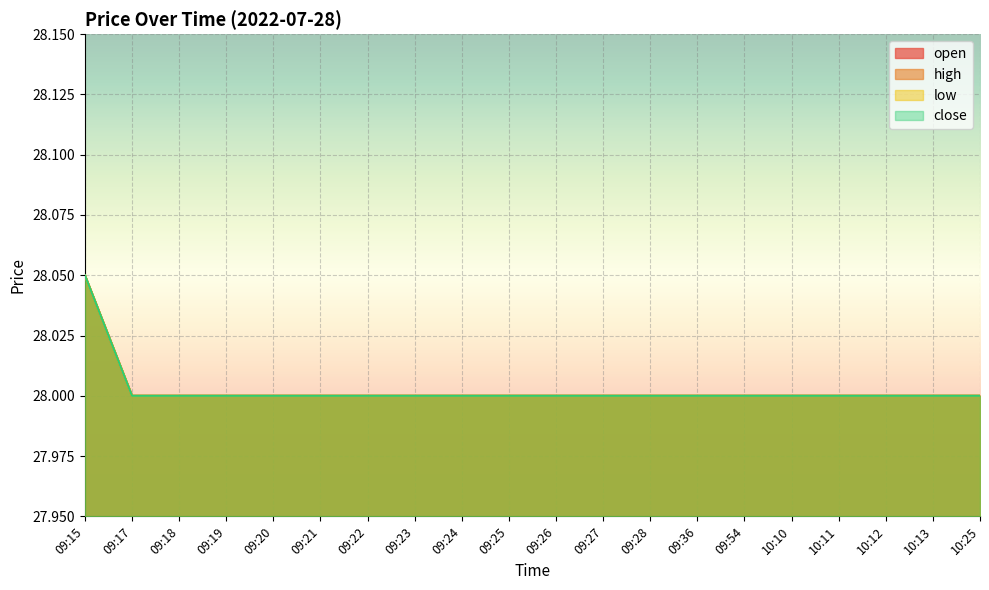

Rank the series by their maximum value, from lowest to highest.

open, high, low, close